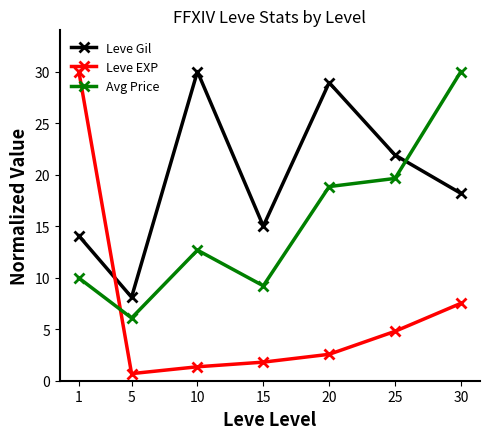

At 5, list the series in order from largest to smallest.

Leve Gil, Avg Price, Leve EXP